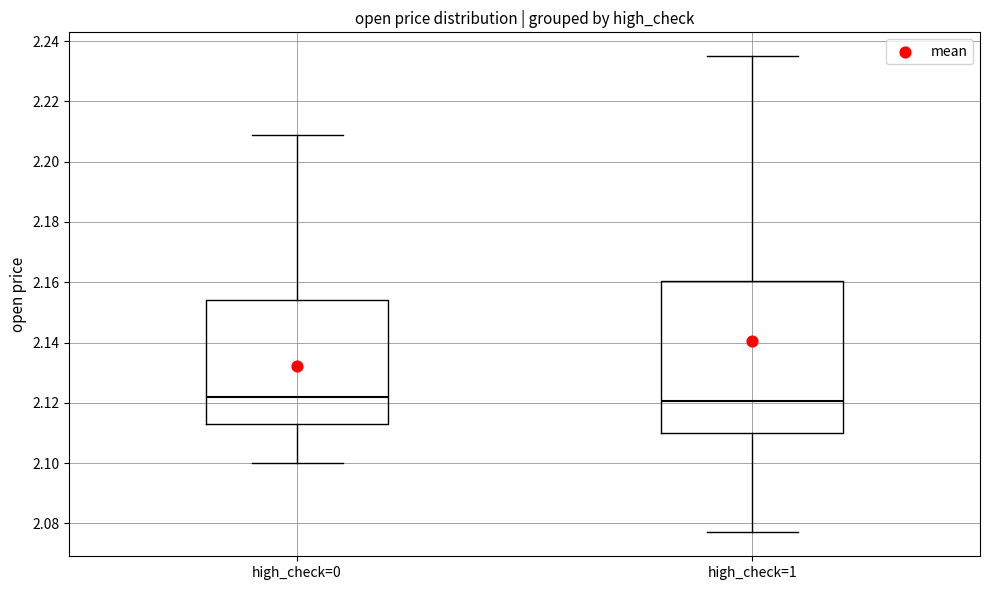

Reading left to right, transcribe this box plot: for each box, give where its median line is, the range the box spans, and where its two whiskers end, as read against the y-axis. The values are not printed on the chart, so give them approximately, as read against the axis.

high_check=0: median 2.122, box 2.114 to 2.154, whiskers 2.100 to 2.210
high_check=1: median 2.120, box 2.110 to 2.160, whiskers 2.078 to 2.236